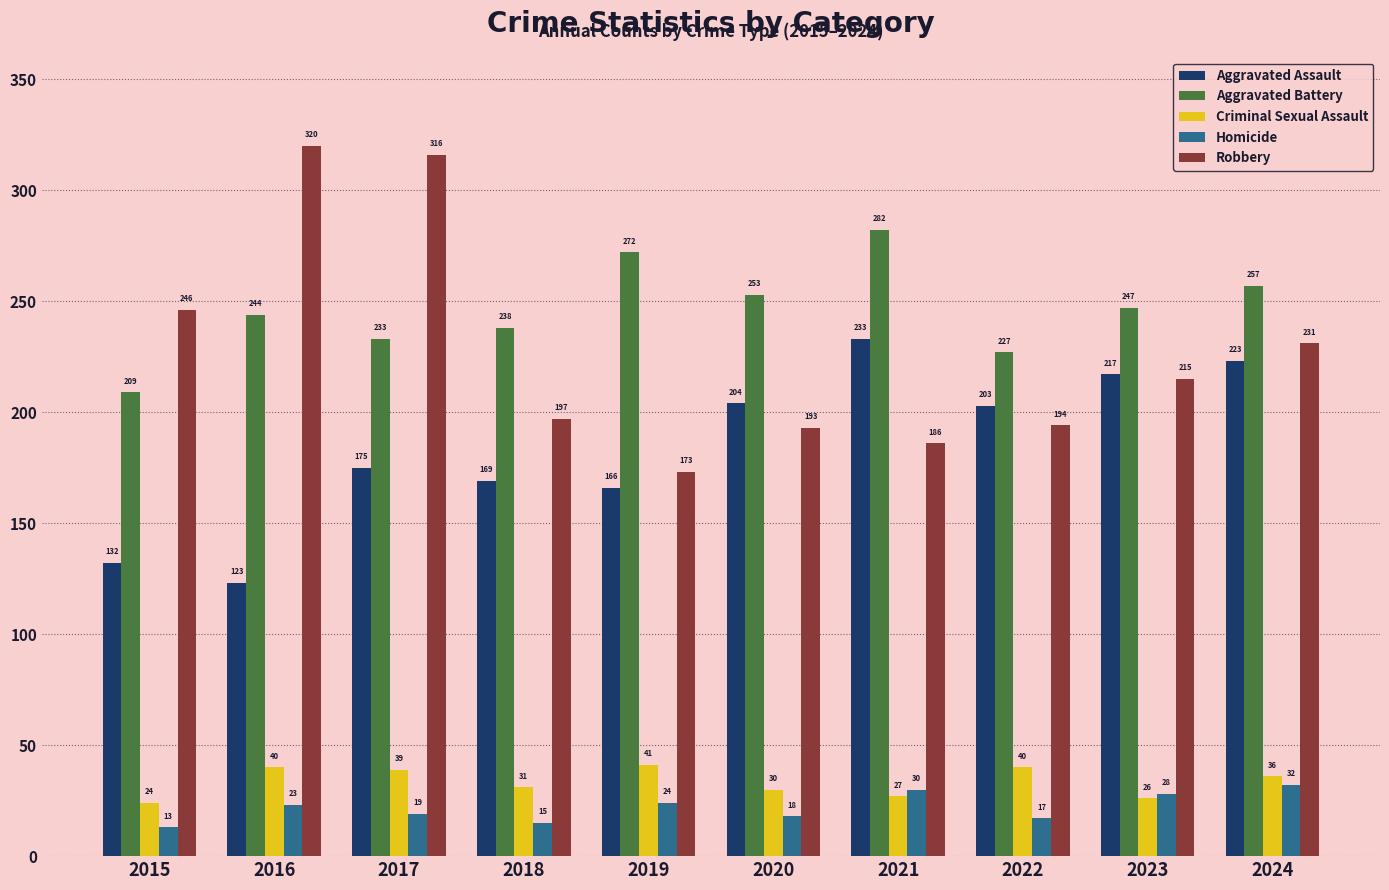

What is the total value across all series at 2015?

624